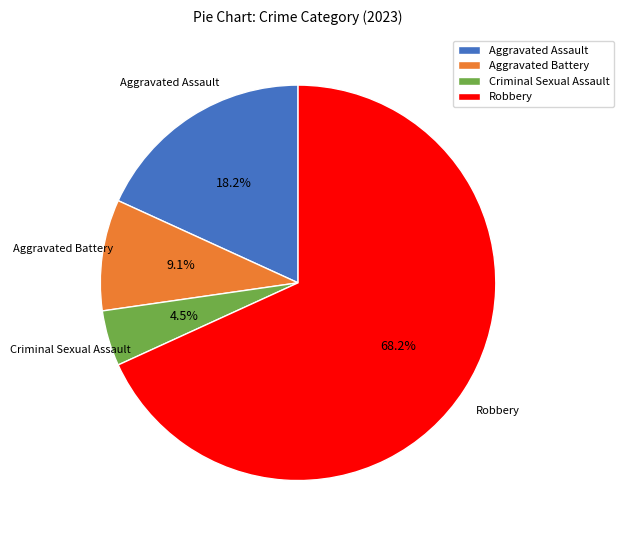

How many segments does this pie chart have?

4